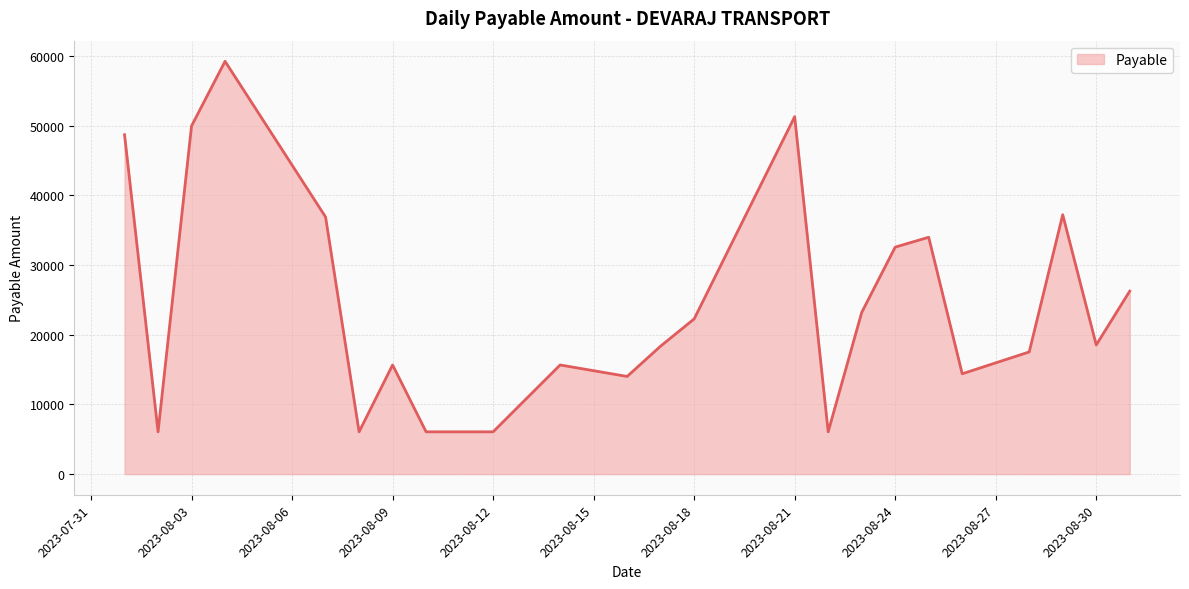

What is the difference between the maximum and minimum values?

53194.4